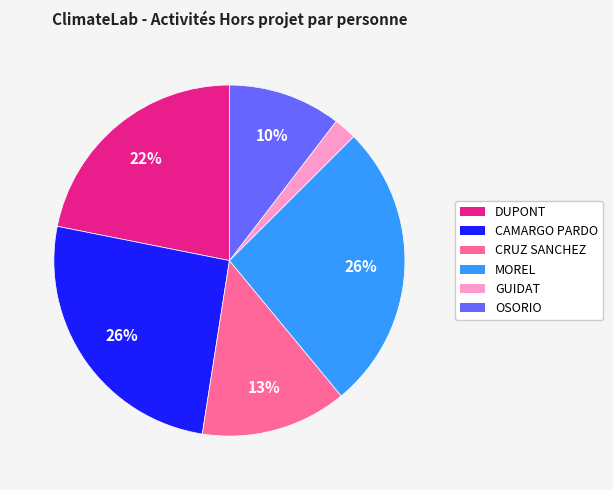

Is the sum of DUPONT and GUIDAT greater than half?

No